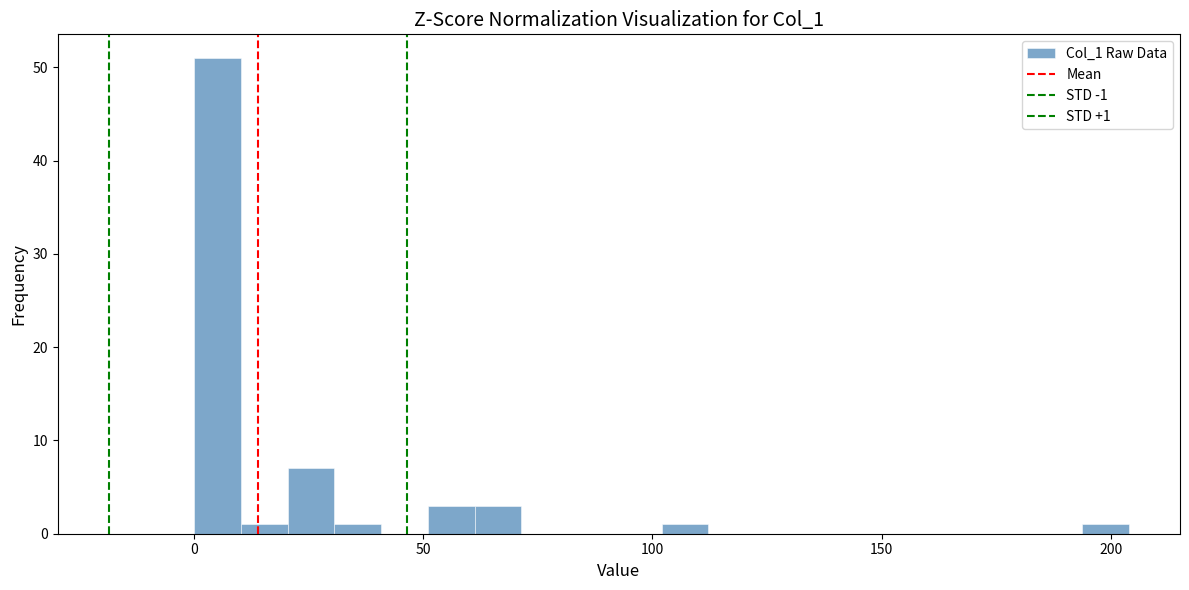

Around what value on the x-axis is the tallest bar? Give the approximate position of its centre, as read against the axis.

5